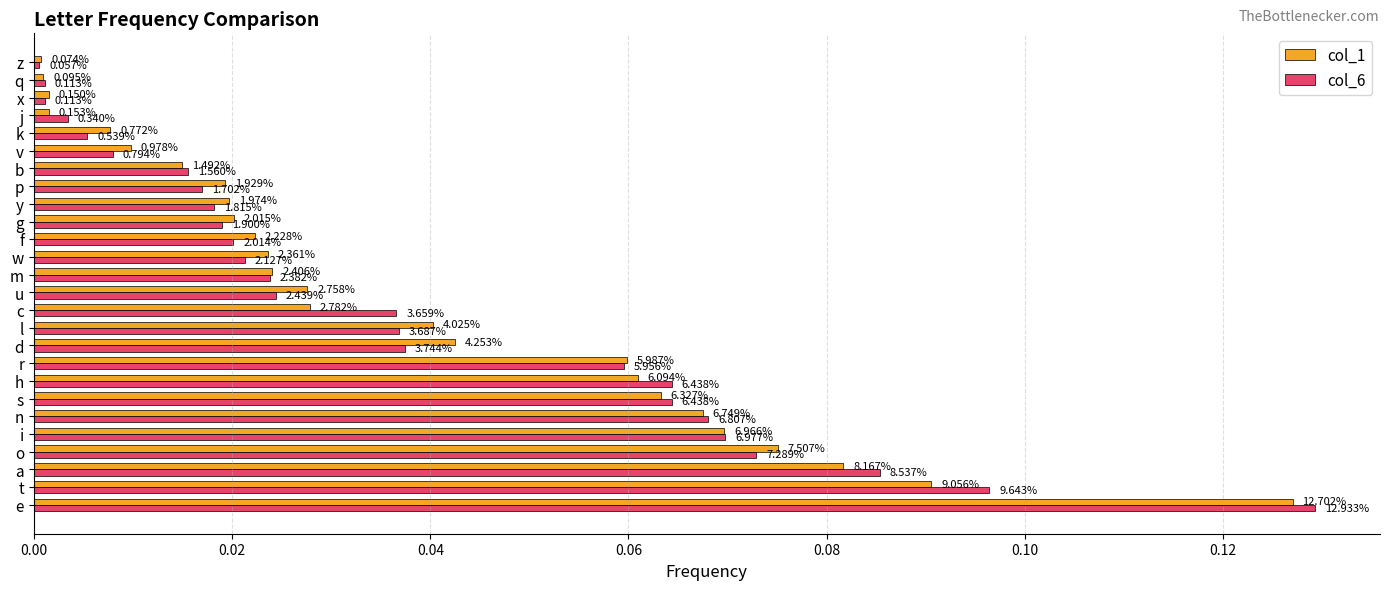

What are all the series names shown in the legend?

col_1, col_6